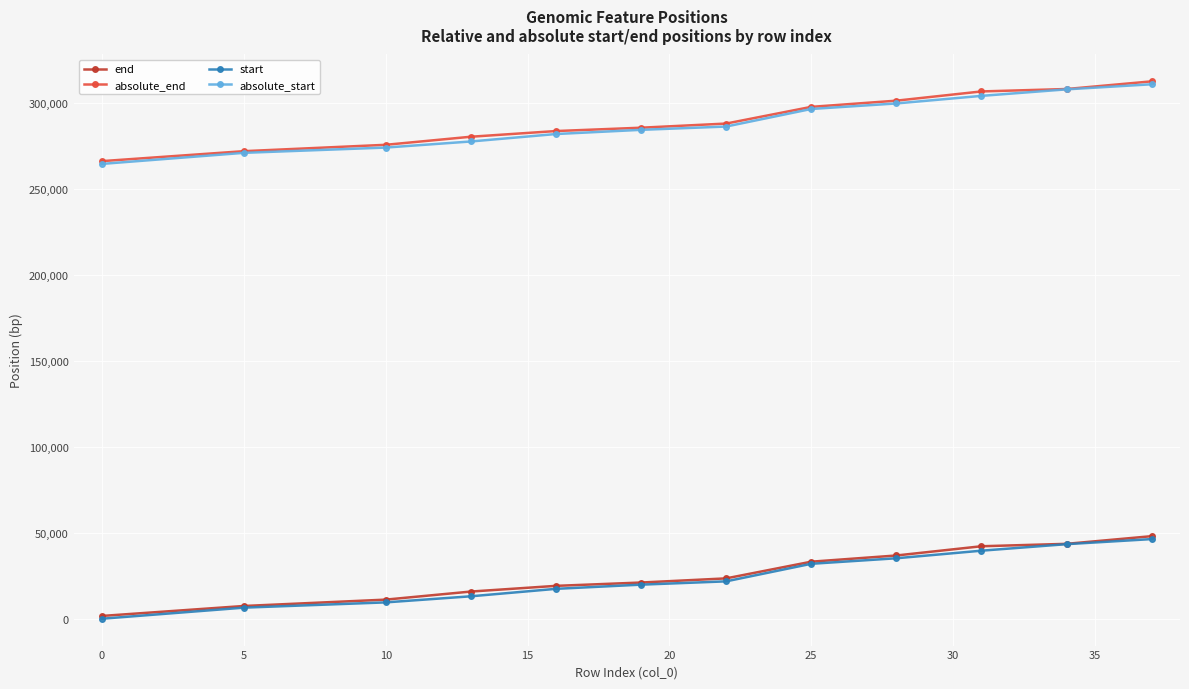

What is the minimum value for absolute_start?

264512